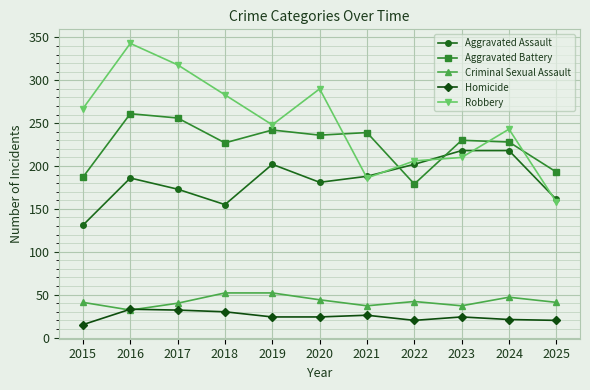

How many data points does each series have?

11